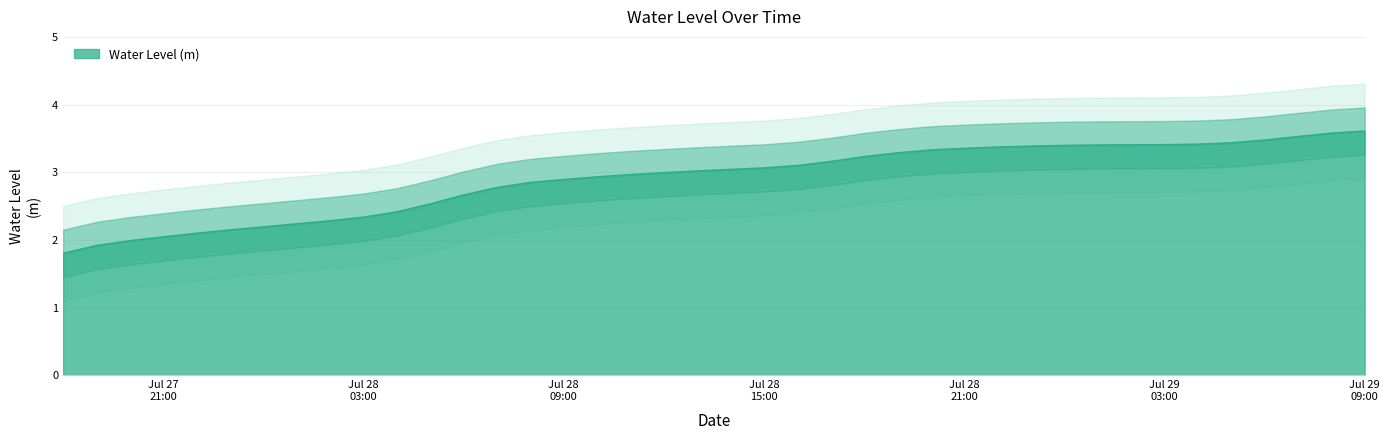

List the labels in order of value, largest first.

2024-07-29 09:00:00, 2024-07-29 08:00:00, 2024-07-29 07:00:00, 2024-07-29 06:00:00, 2024-07-29 05:00:00, 2024-07-29 04:00:00, 2024-07-29 03:00:00, 2024-07-29 02:00:00, 2024-07-29 01:00:00, 2024-07-29 00:00:00, 2024-07-28 23:00:00, 2024-07-28 22:00:00, 2024-07-28 21:00:00, 2024-07-28 20:00:00, 2024-07-28 19:00:00, 2024-07-28 18:00:00, 2024-07-28 17:00:00, 2024-07-28 16:00:00, 2024-07-28 15:00:00, 2024-07-28 14:00:00, 2024-07-28 13:00:00, 2024-07-28 12:00:00, 2024-07-28 11:00:00, 2024-07-28 10:00:00, 2024-07-28 09:00:00, 2024-07-28 08:00:00, 2024-07-28 07:00:00, 2024-07-28 06:00:00, 2024-07-28 05:00:00, 2024-07-28 04:00:00, 2024-07-28 03:00:00, 2024-07-28 02:00:00, 2024-07-28 01:00:00, 2024-07-28 00:00:00, 2024-07-27 23:00:00, 2024-07-27 22:00:00, 2024-07-27 21:00:00, 2024-07-27 20:00:00, 2024-07-27 19:00:00, 2024-07-27 18:00:00